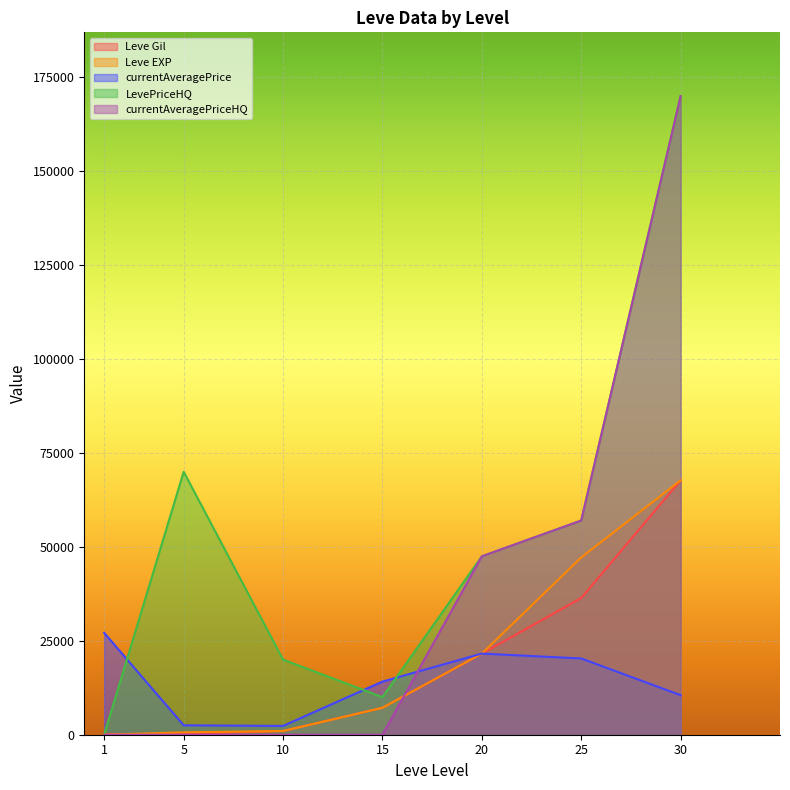

Between 10 and 20, which series saw the biggest shift?

currentAveragePriceHQ